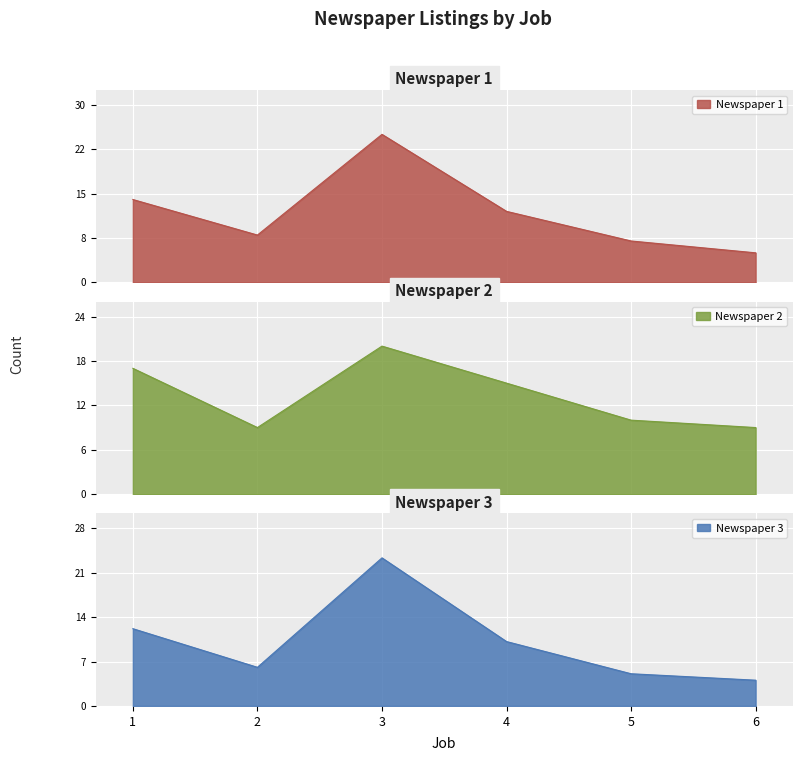

At which category does the chart reach its peak across all series?

3